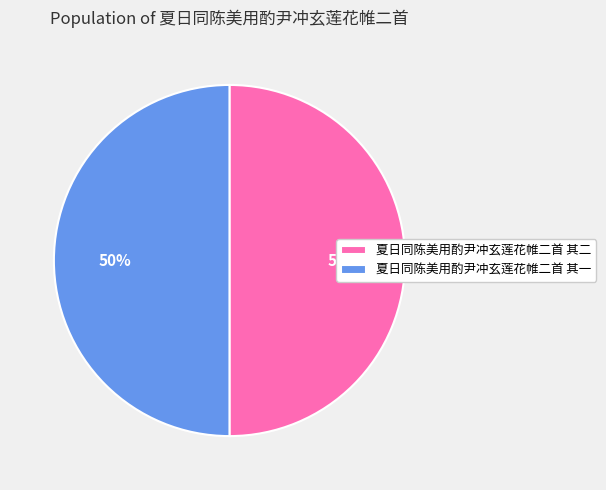

How many slices are in this pie chart?

2